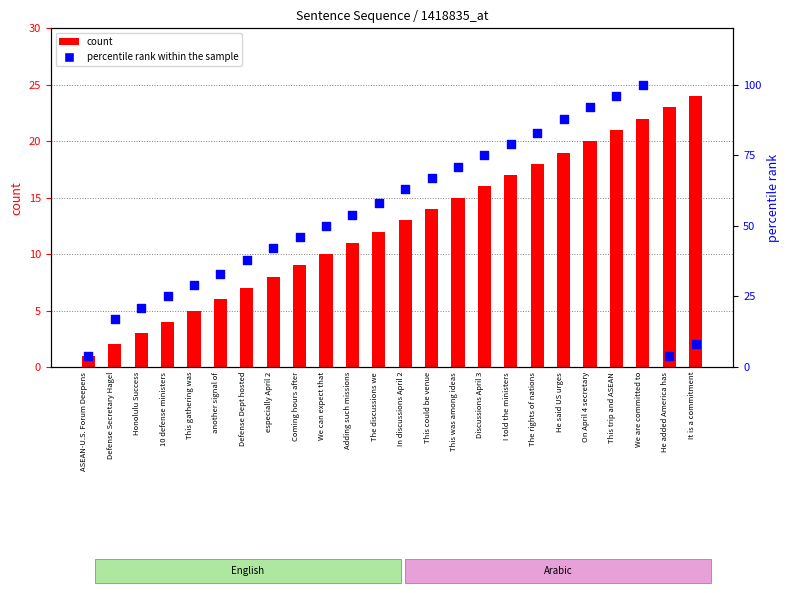

At how many categories does at least one series exceed 6?

23